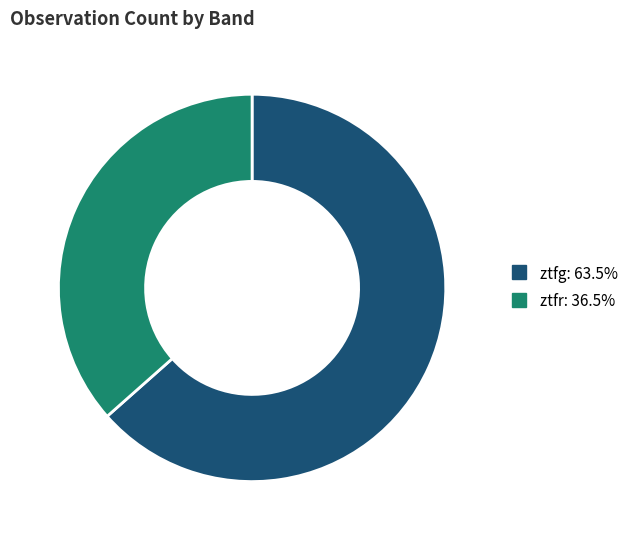

Between ztfg and ztfr, which is larger?

ztfg